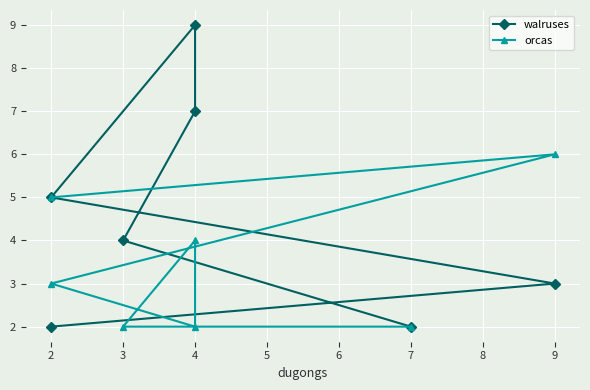

Between which two adjacent categories do orcas and walruses first intersect?

9 and 2